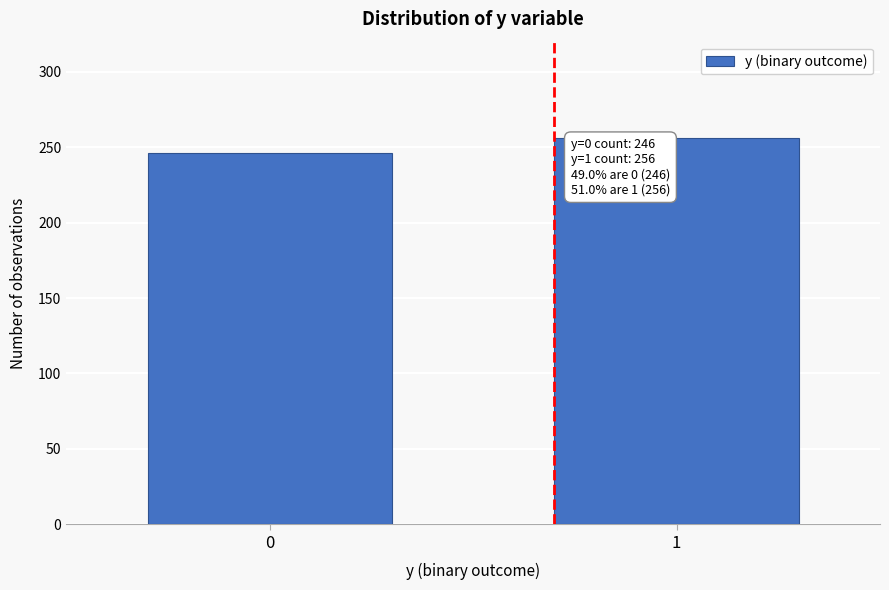

Reading left to right, what are all the values shown in this chart?

0=246	1=256